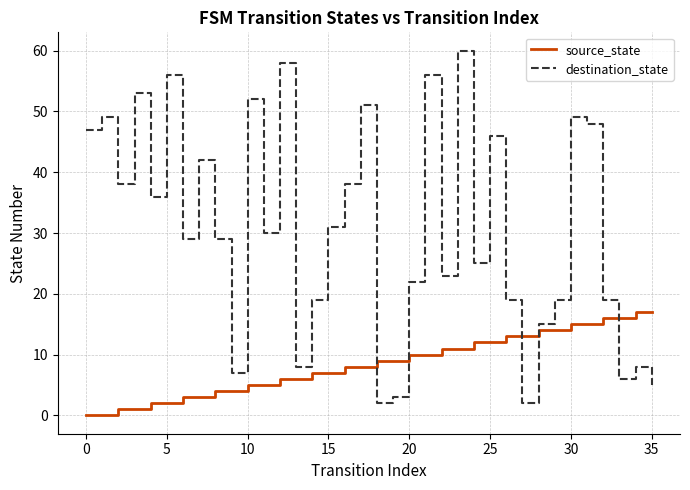

Which series has the largest range (max minus min)?

destination_state